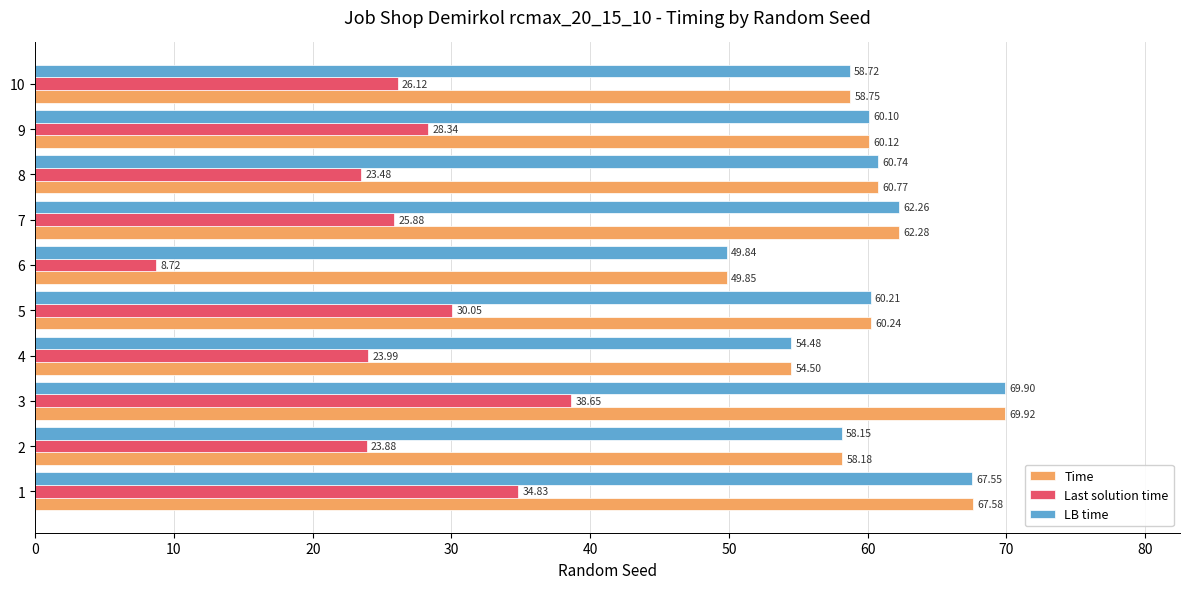

Which series has the largest total across all categories?

Time